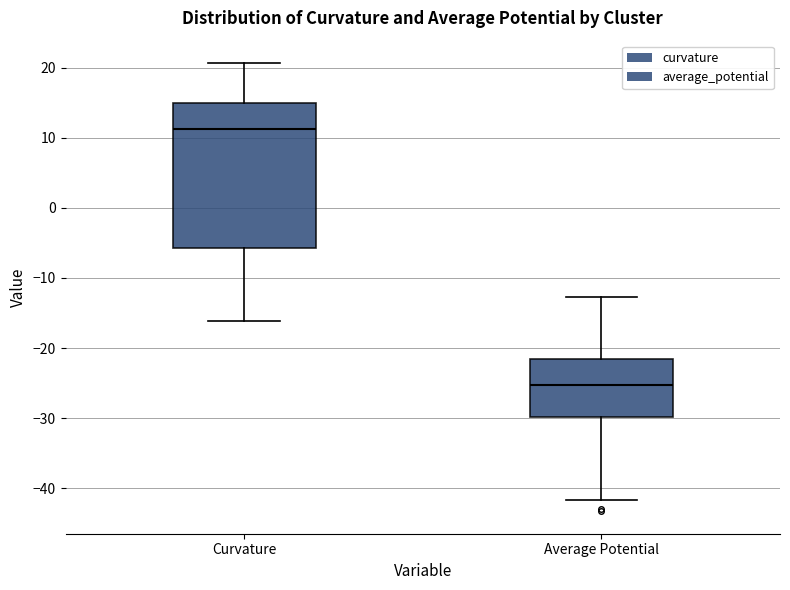

Comparing the boxes themselves (not the whiskers), which one is the tallest?

Curvature